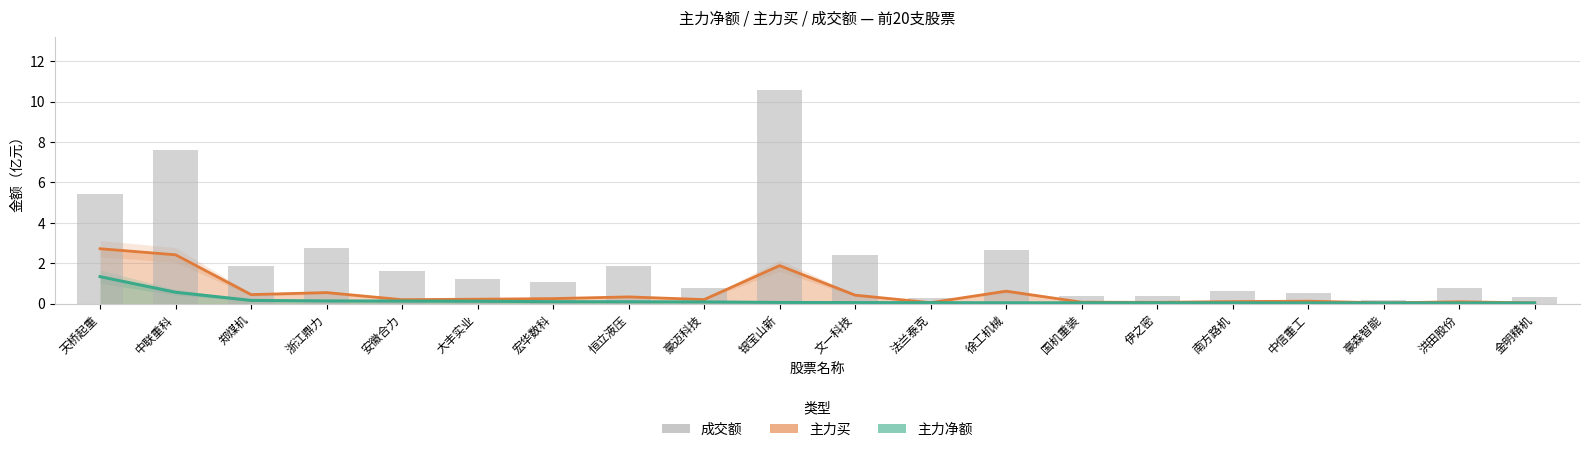

Which series changed the most between 中联重科 and 洪田股份?

成交额